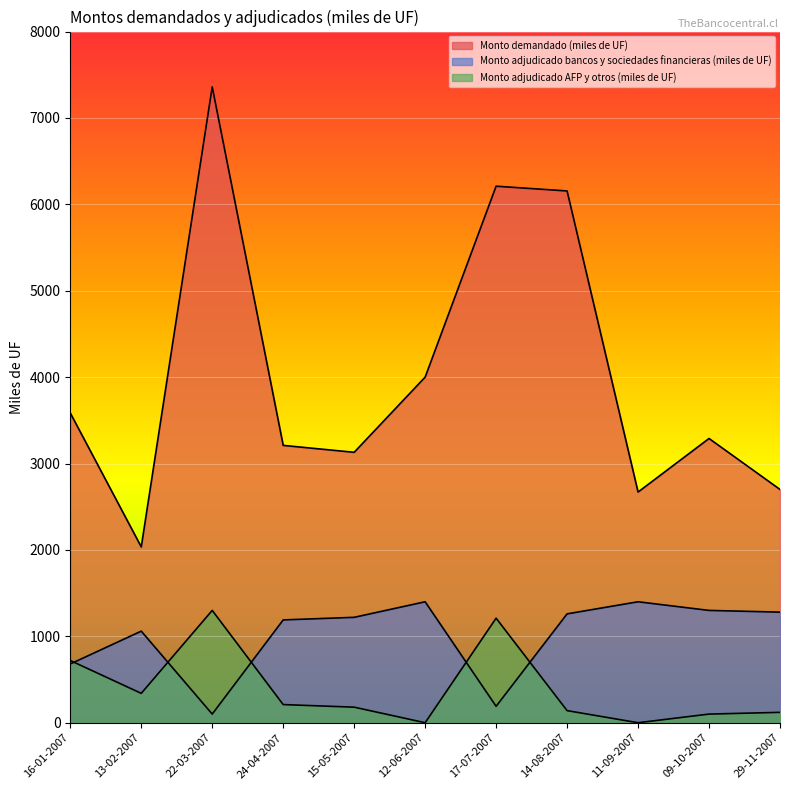

How many data points does each series have?

11